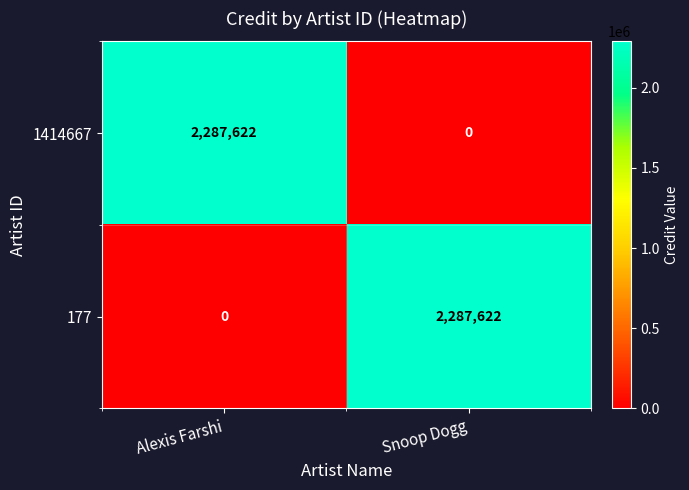

Read the 177 value at Snoop Dogg, to the nearest 10.

2287620